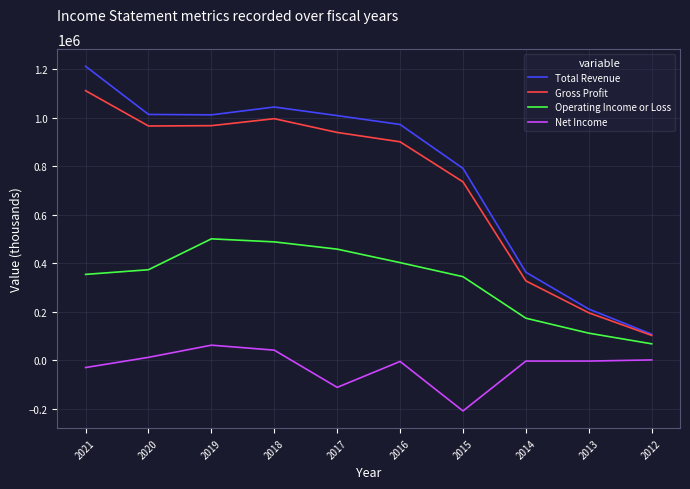

True or false: Operating Income or Loss has a value of 204718 at 2015.

False